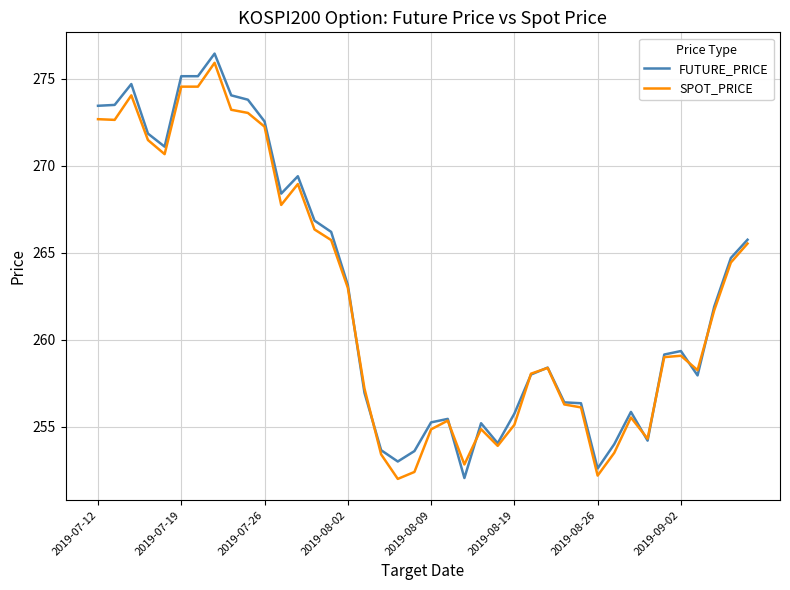

What is the highest value of the SPOT_PRICE series?

275.9